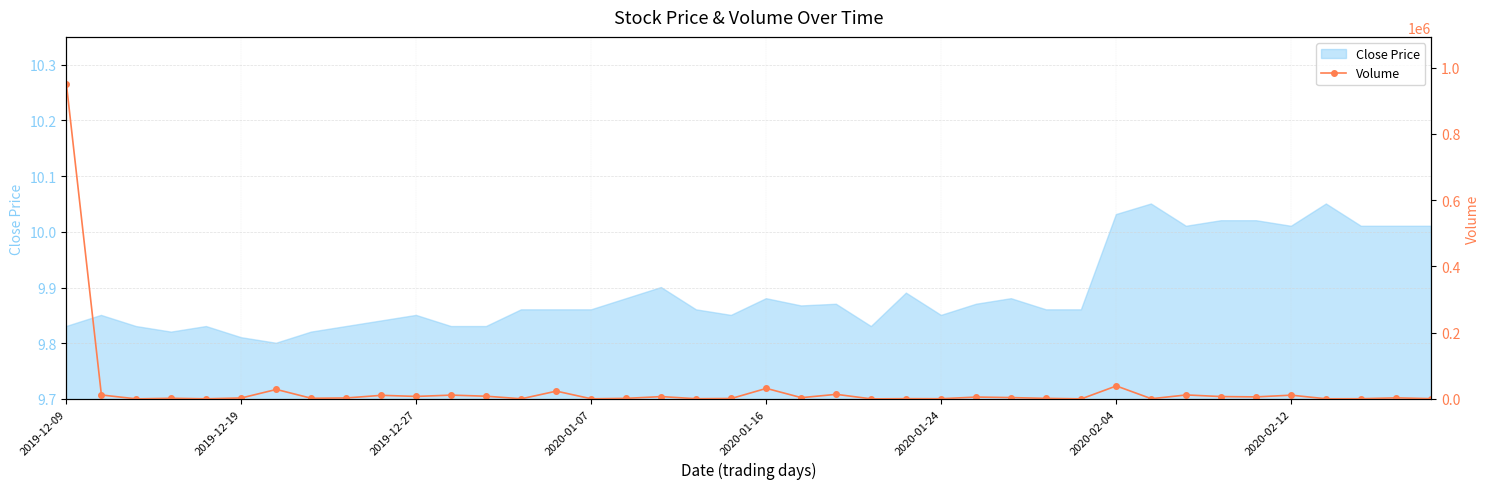

How many lines are shown in the chart?

1